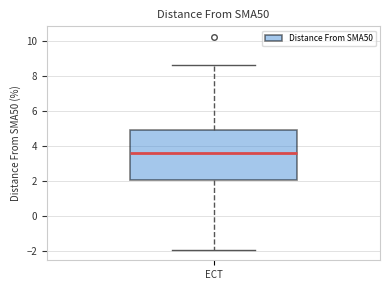

Where does the lower whisker of the box for ECT end on the y-axis? The values are not printed on the chart, so give them approximately, as read against the axis.

-2.0